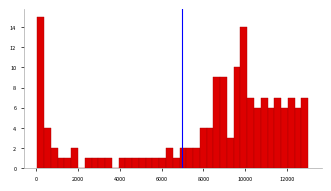

Read against the x-axis, roughly where is the centre of the tallest bar?

200